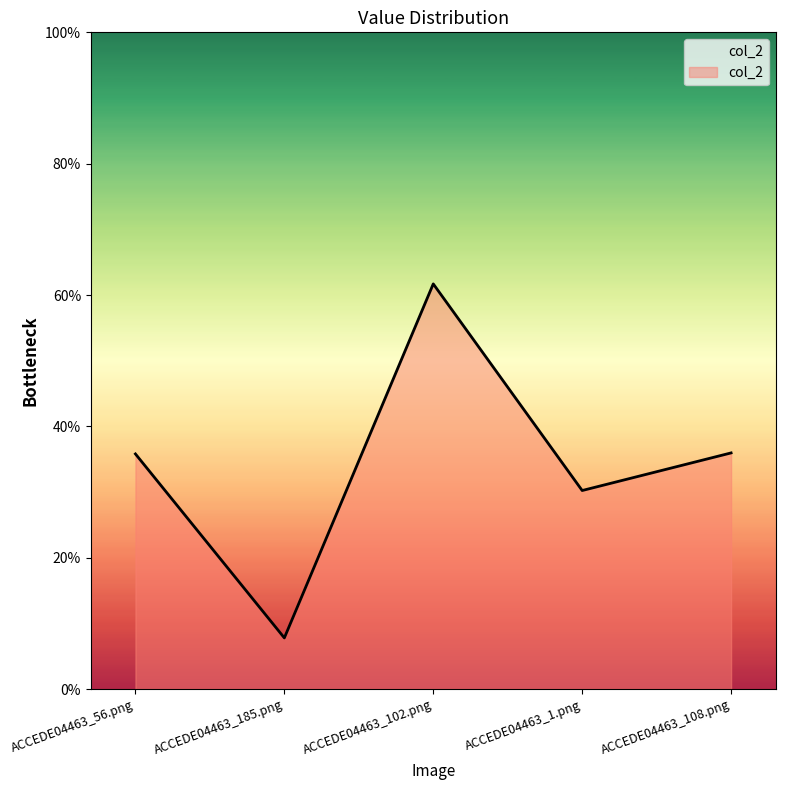

What is the difference between the second highest and minimum values?

0.3